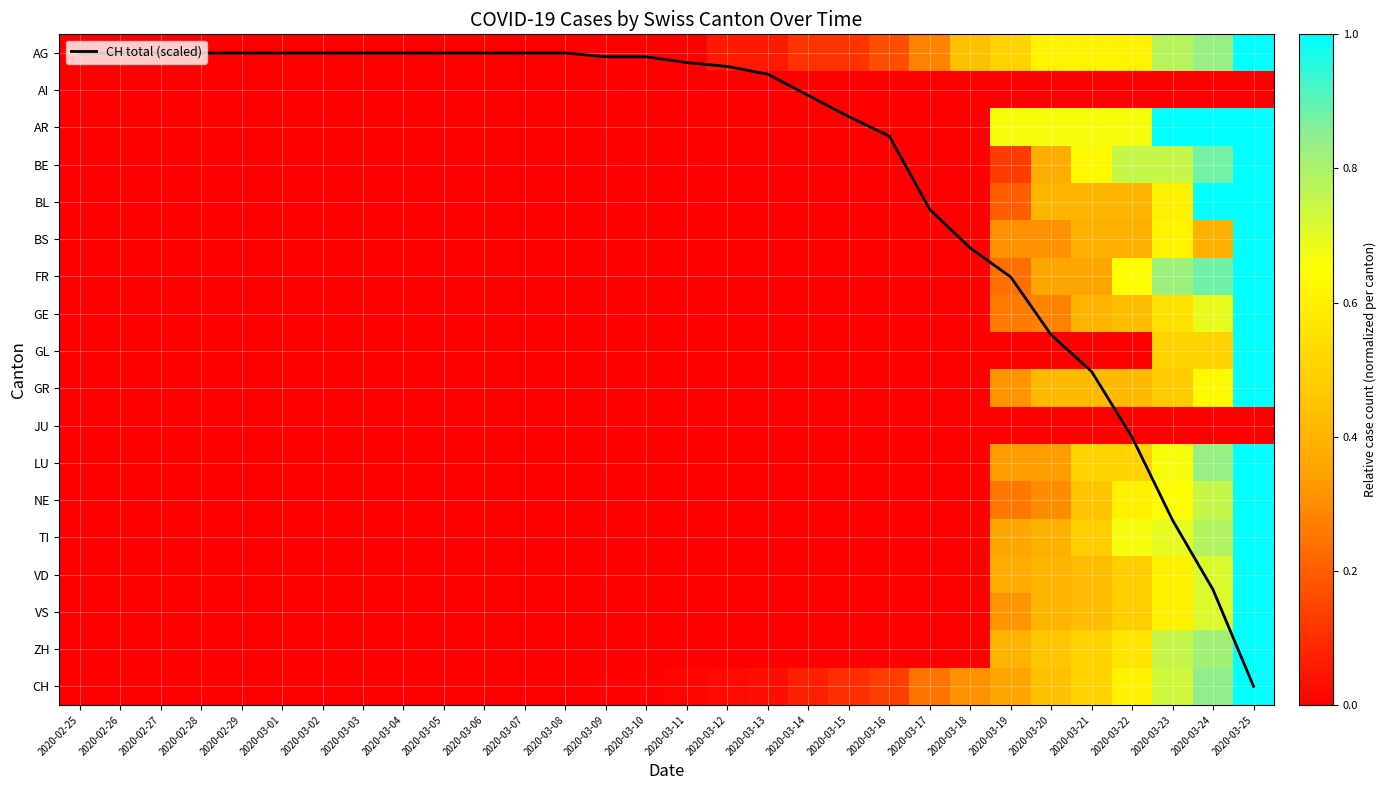

Which has a higher value, 2020-03-02 or 2020-03-12?

2020-03-12